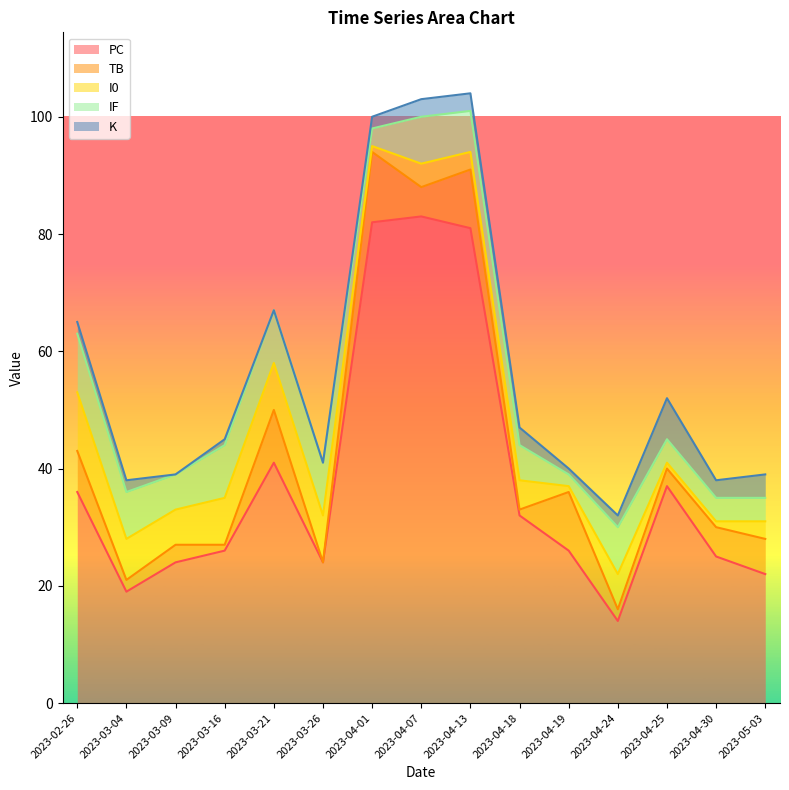

At 2023-04-18, list the series in order from largest to smallest.

PC, IF, I0, K, TB